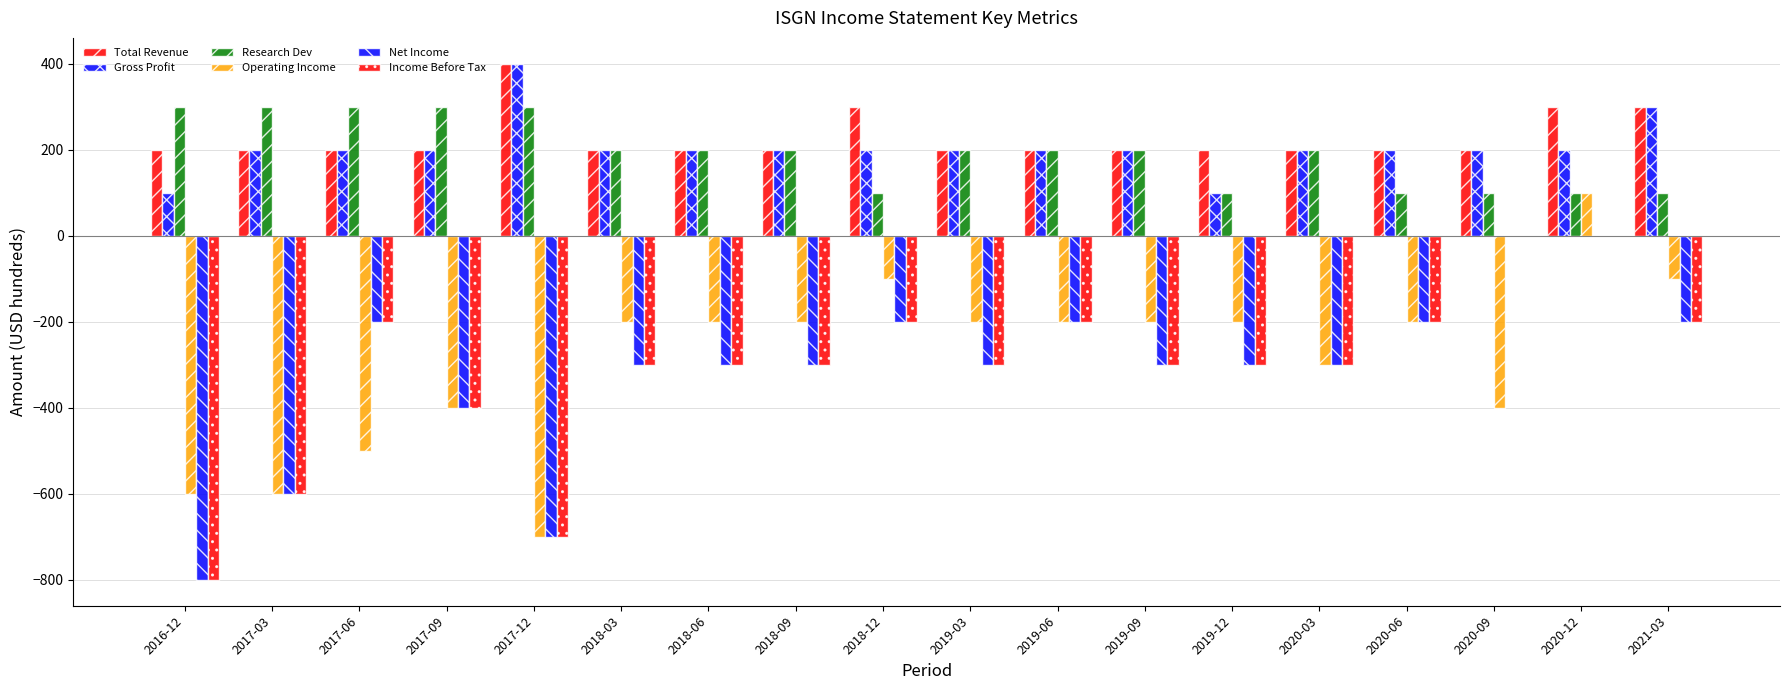

Does the chart contain stacked bars?

No